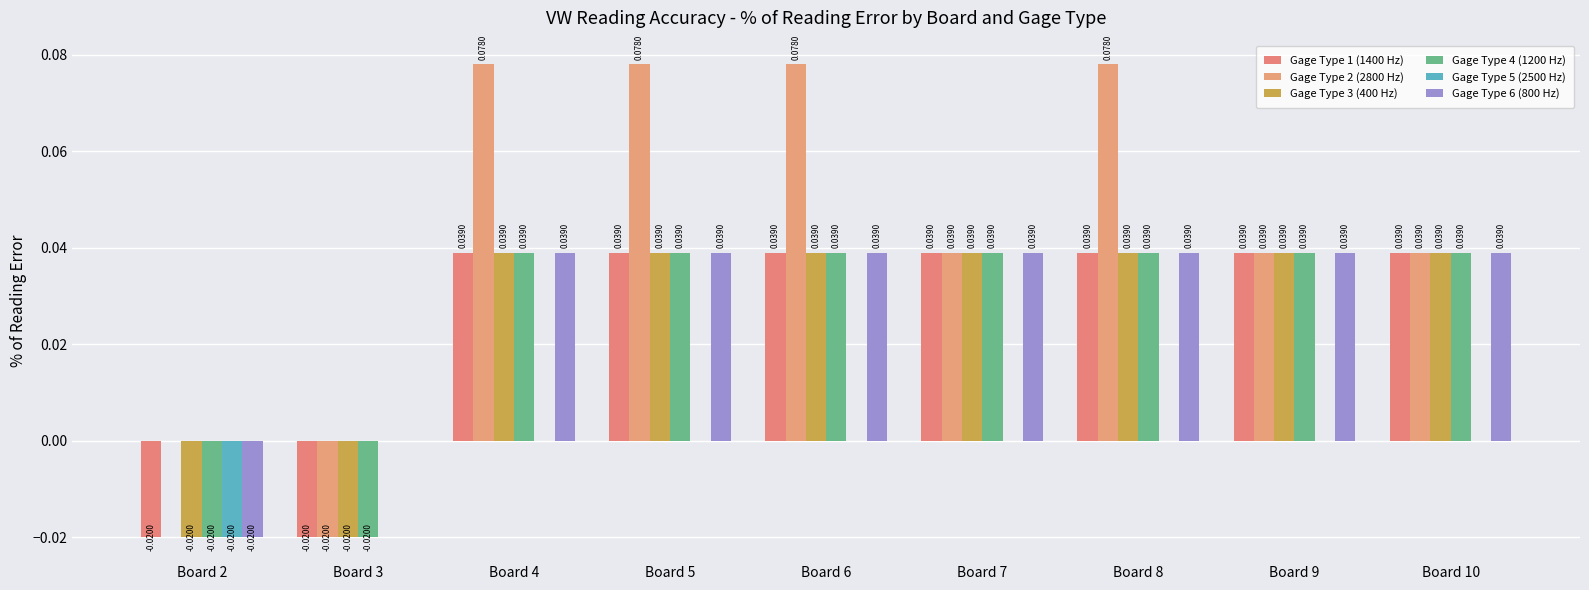

True or false: Gage Type 4 (1200 Hz) has a value of 0.0 at Board 5.

True